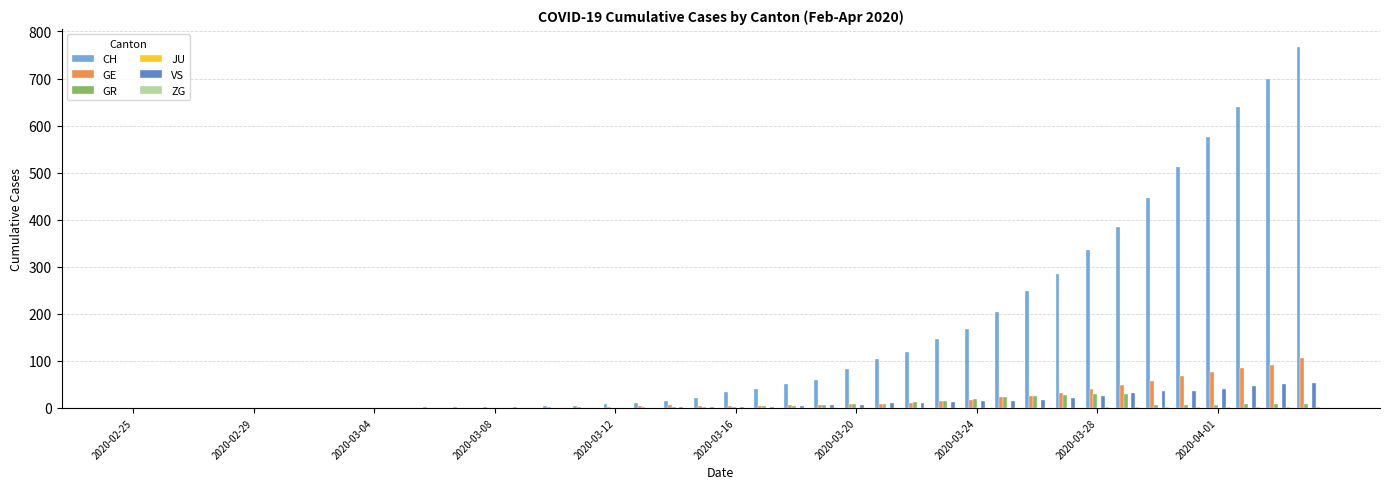

Which series has the largest total across all categories?

CH